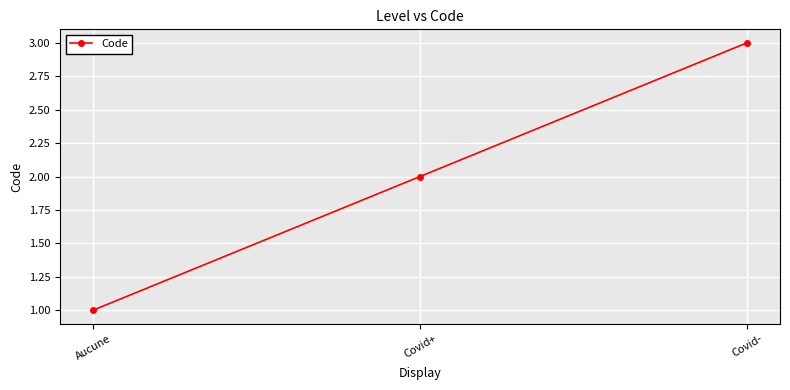

What is the greatest value displayed?

3